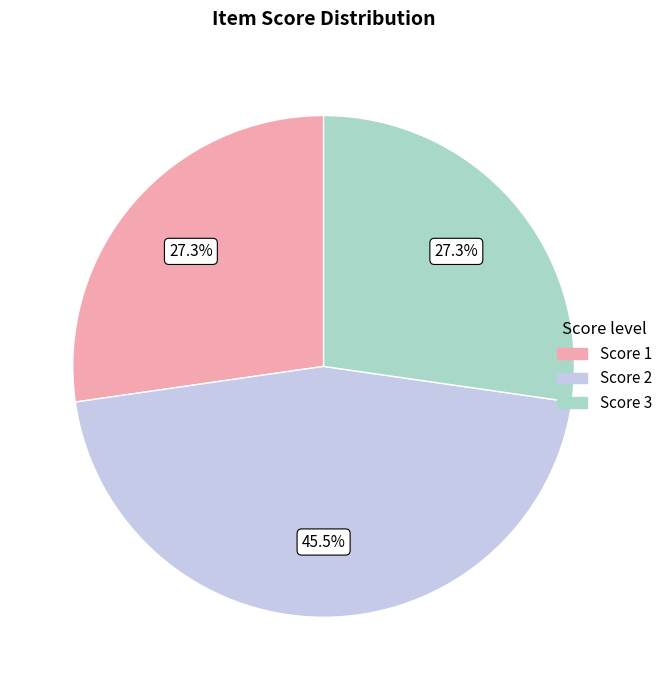

True or false: Score 3 accounts for 34% of the total.

False